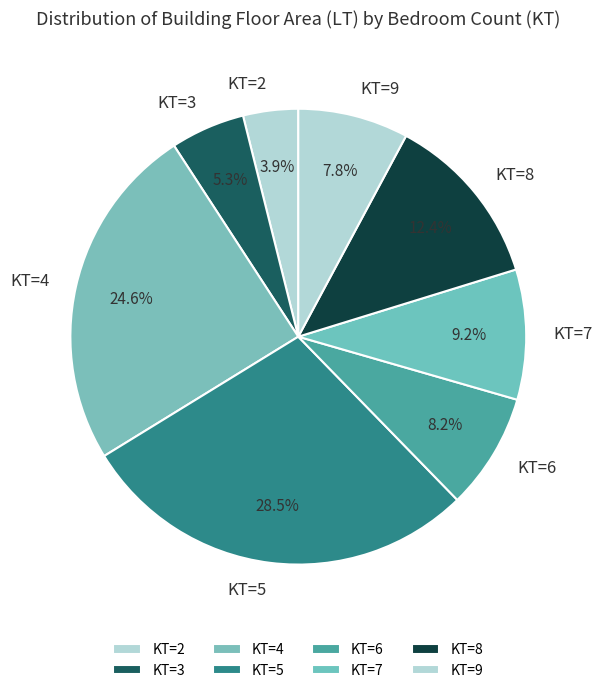

Combined, do KT=3 and KT=4 account for over 50%?

No